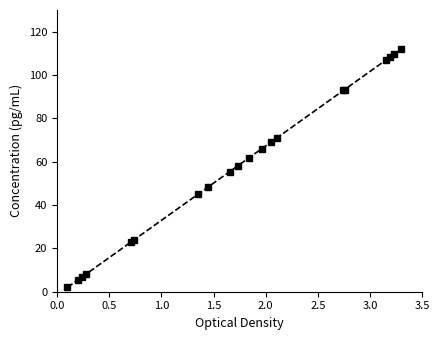

What is the difference between the second highest and minimum values?

107.7